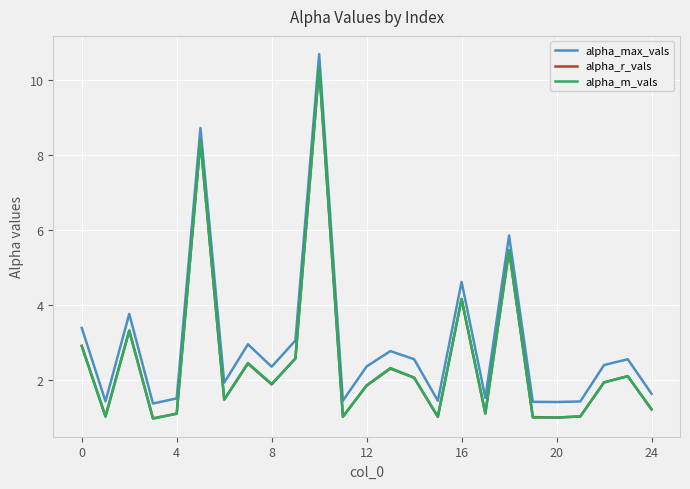

Which series has the widest spread of values?

alpha_m_vals